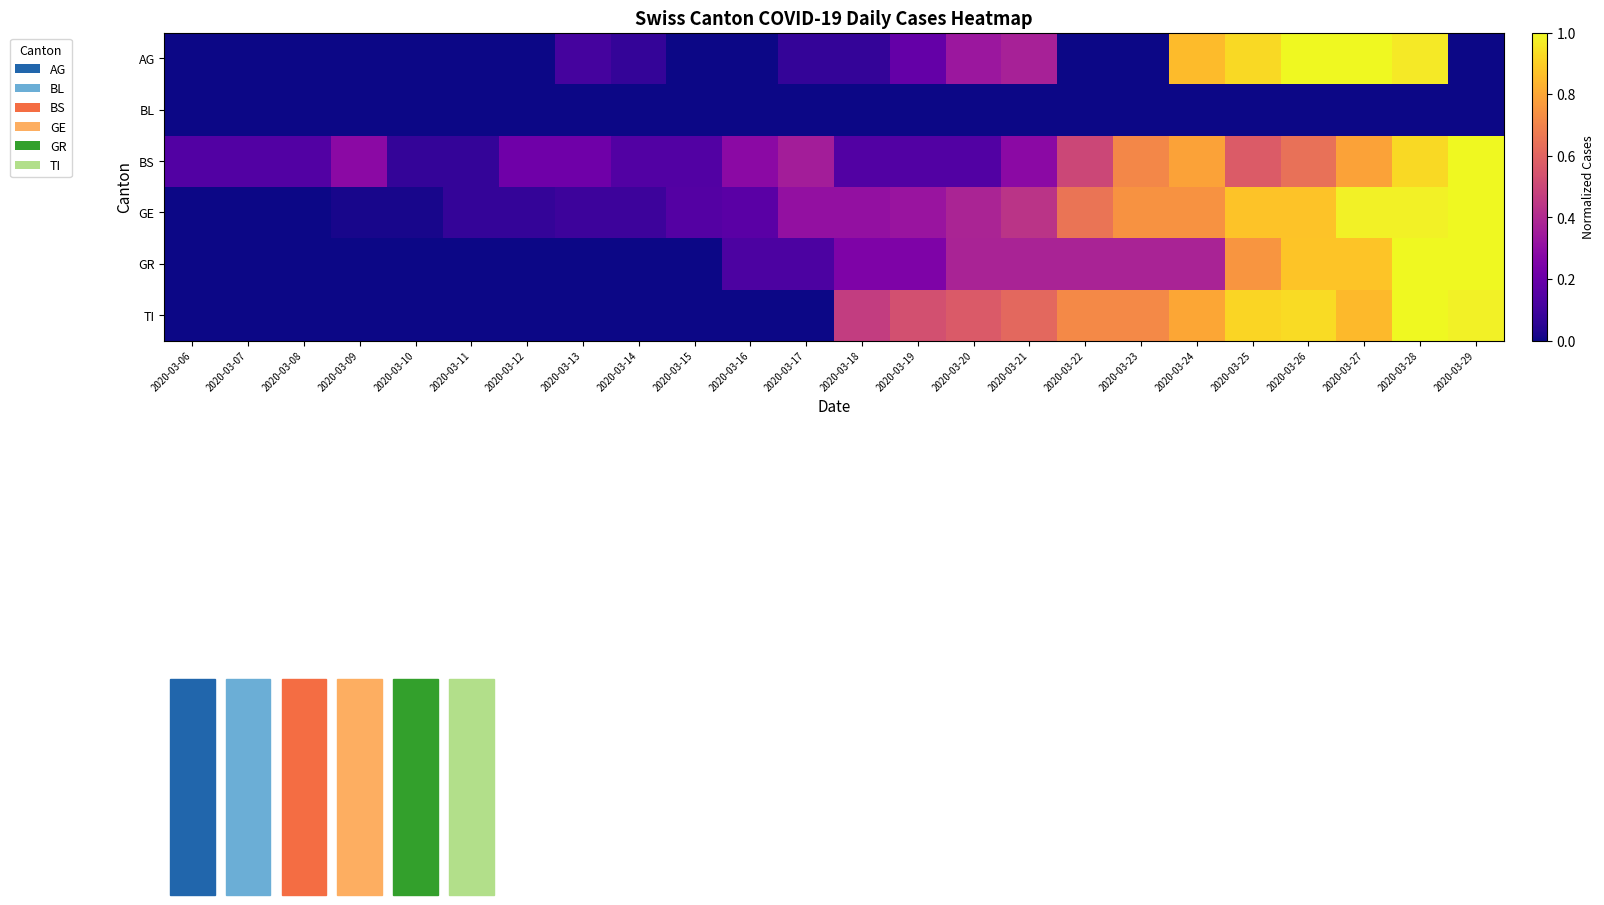

Between 2020-03-22 and 2020-03-17, which is larger?

2020-03-17